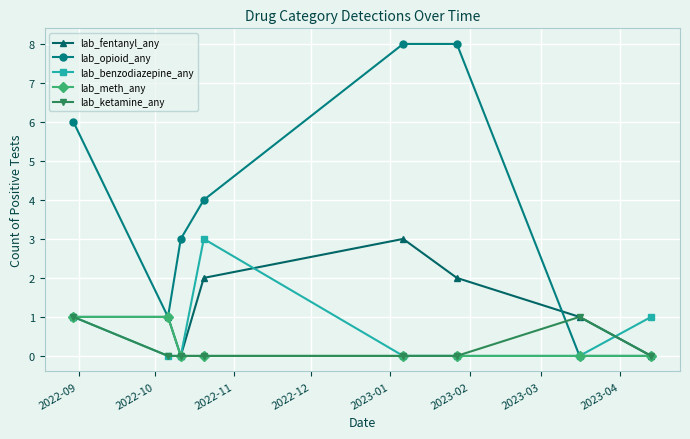

What is the highest value of the lab_fentanyl_any series?

3